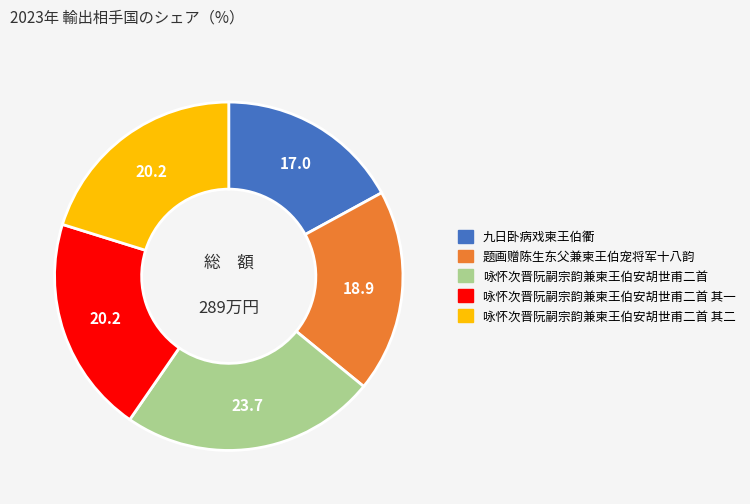

Is it true that 咏怀次晋阮嗣宗韵兼柬王伯安胡世甫二首 其一 is 20% of the pie?

True